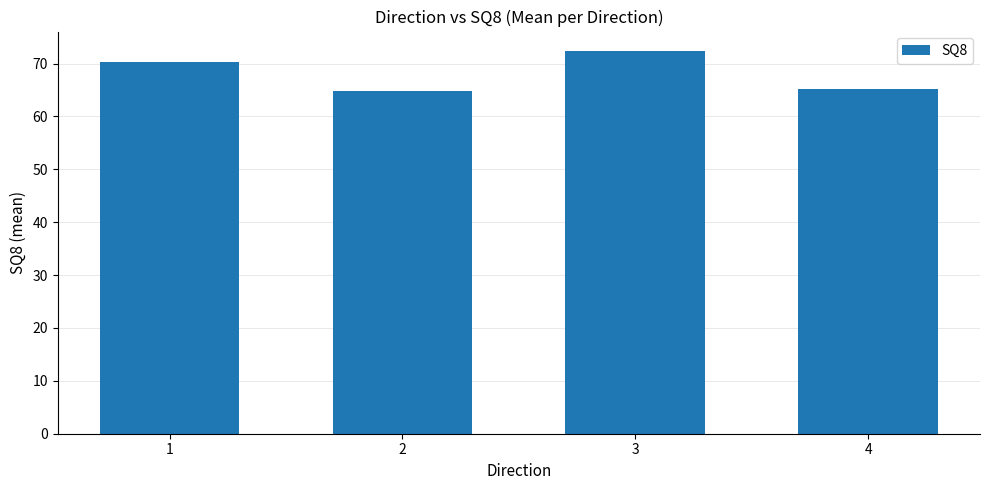

Is it true that the value at 2 is 44.8?

False